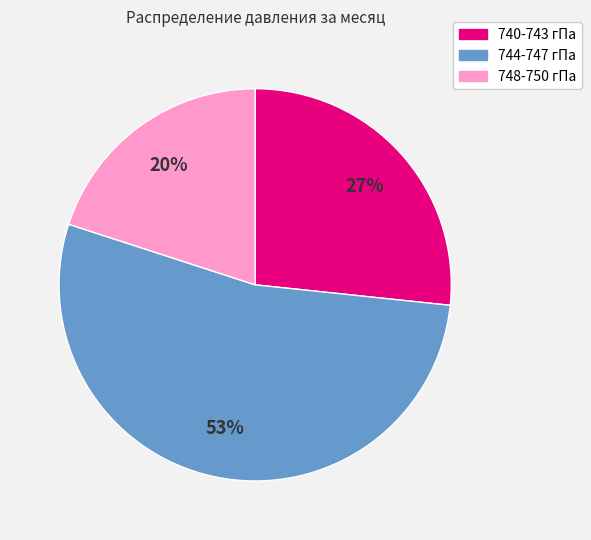

To the nearest percent, what is the difference between the largest and smallest slice percentages?

33%